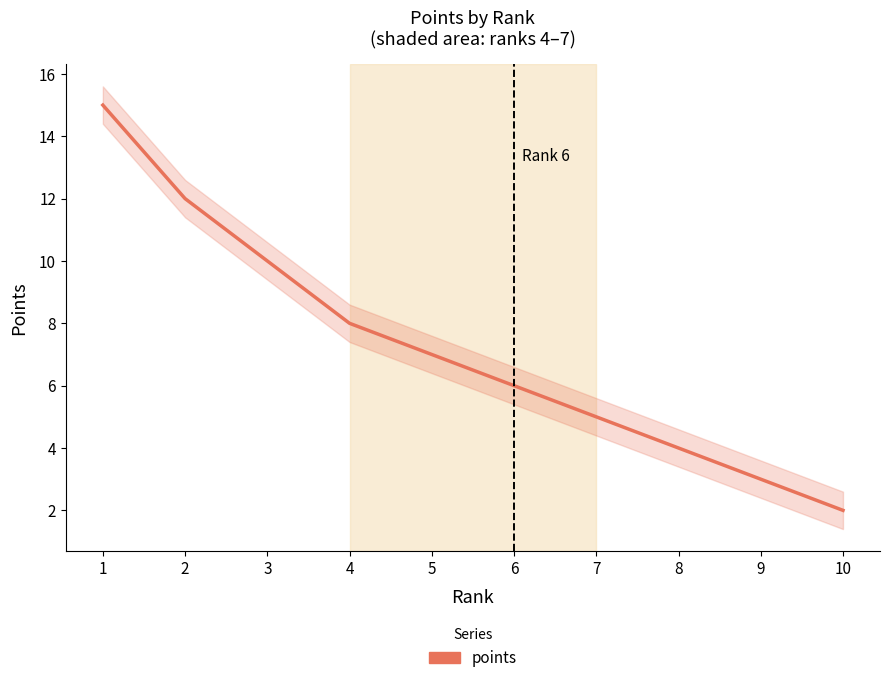

Reading right to left, transcribe all the data shown in this chart.

10=2	9=3	8=4	7=5	6=6	5=7	4=8	3=10	2=12	1=15